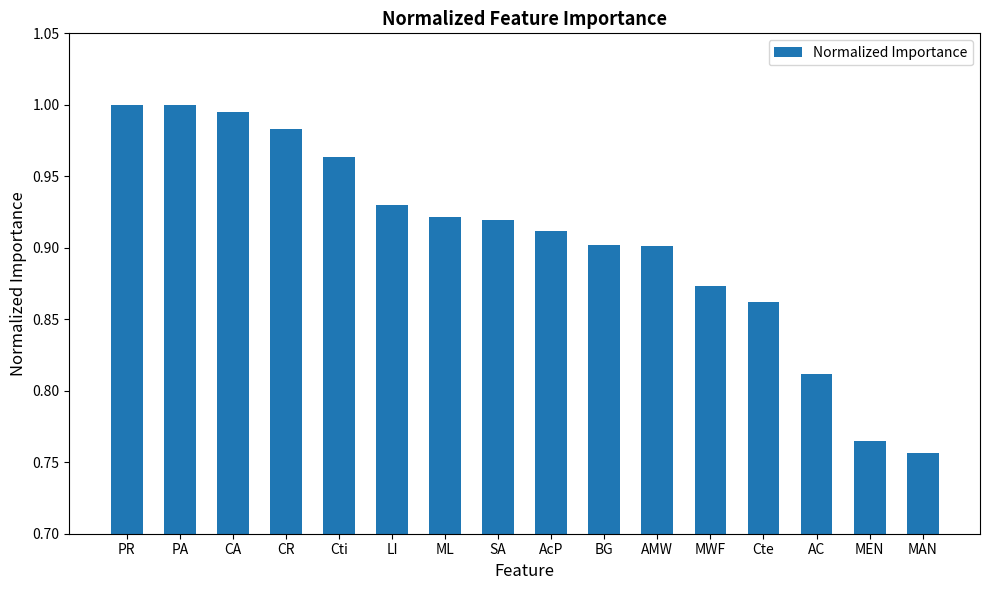

The chart shows a value of 0.9 at MWF. True or false?

True